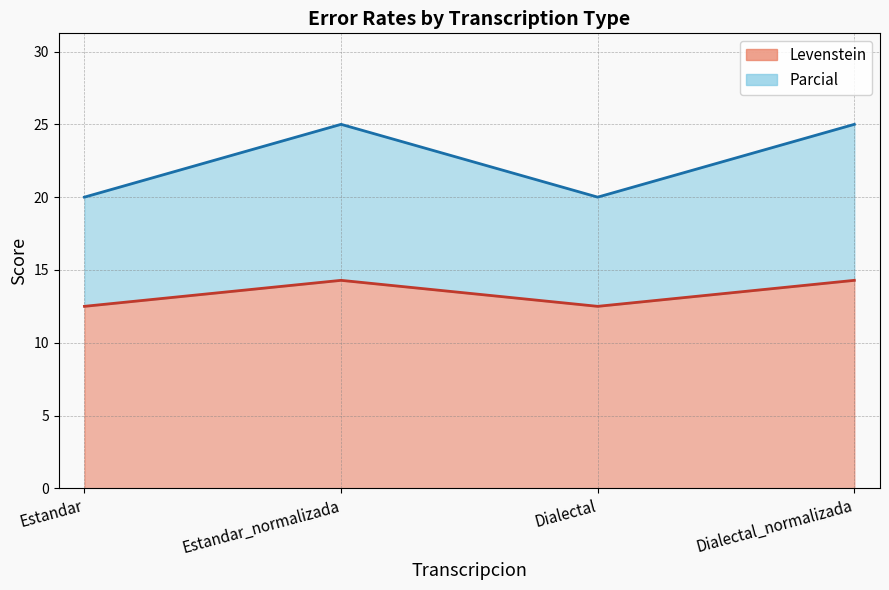

What is the spread (max minus min) of values at Dialectal?

7.5